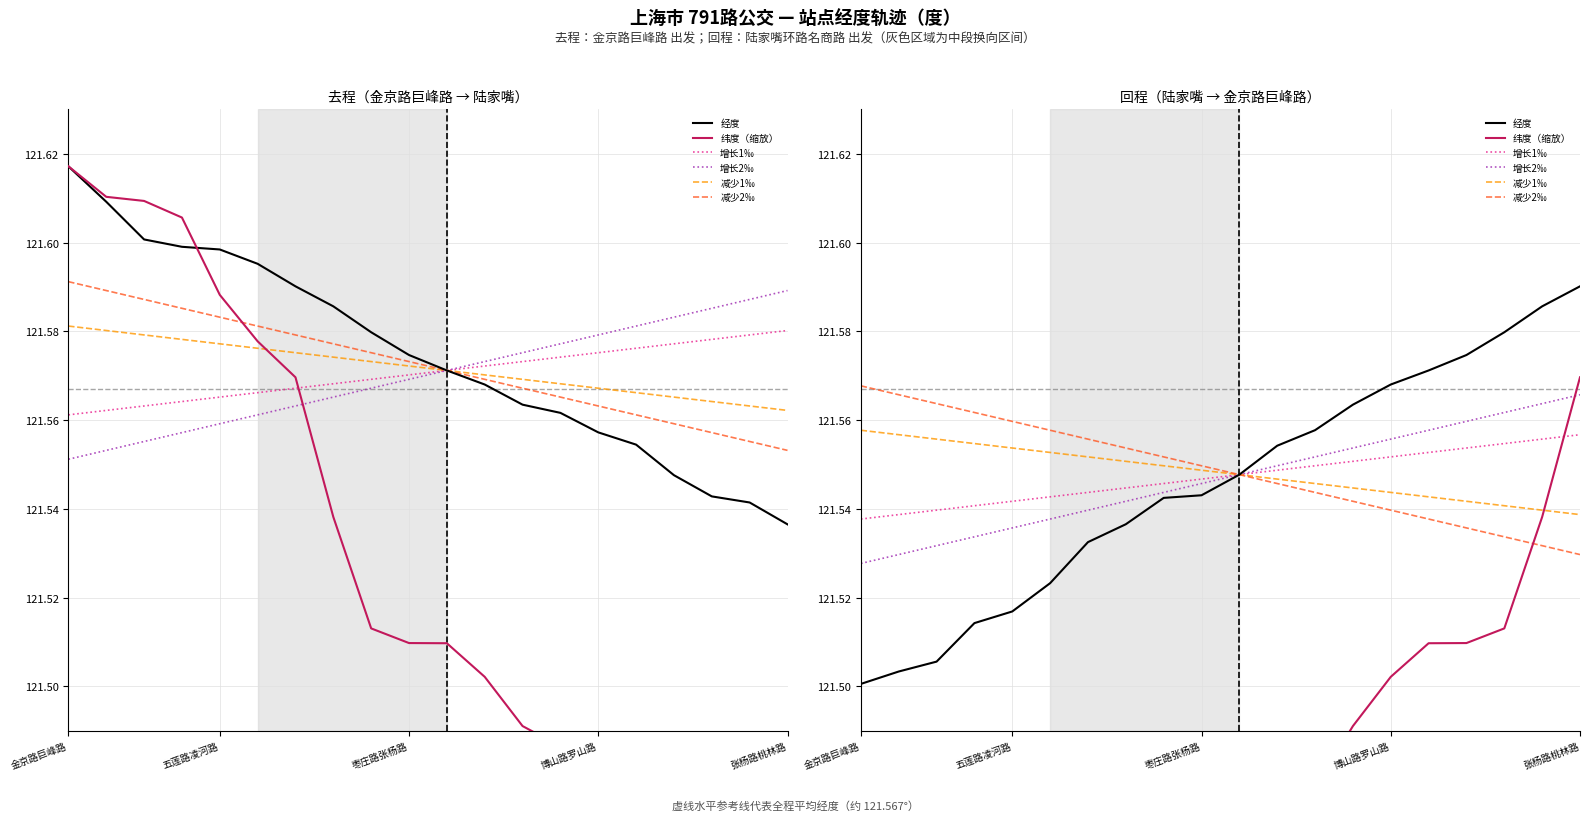

The value of 减少2‰ at 11 is 158.8. True or false?

False